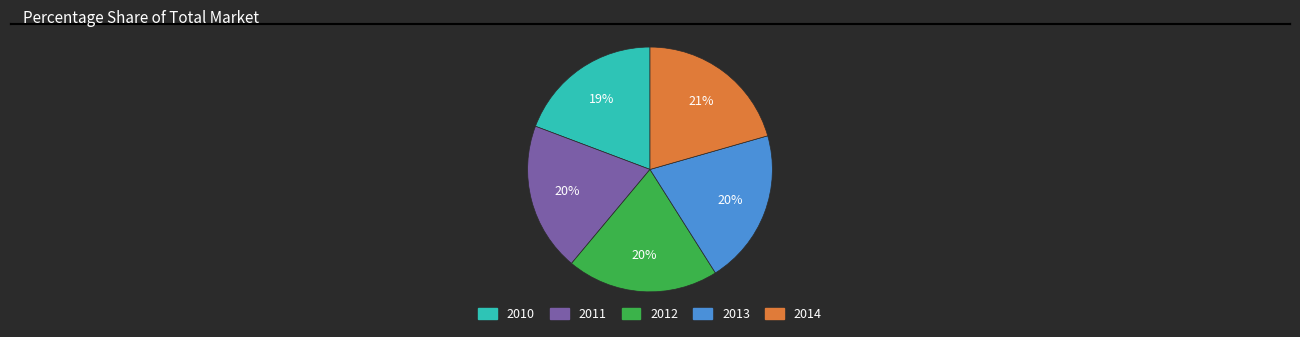

True or false: 2014 accounts for 27% of the total.

False